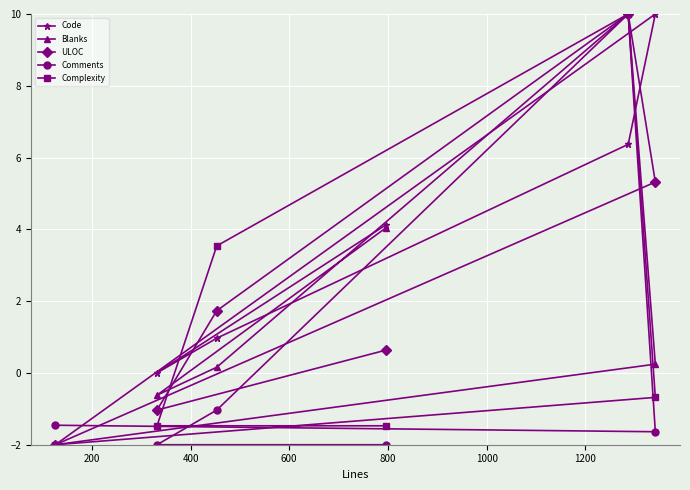

How many lines are shown in the chart?

5